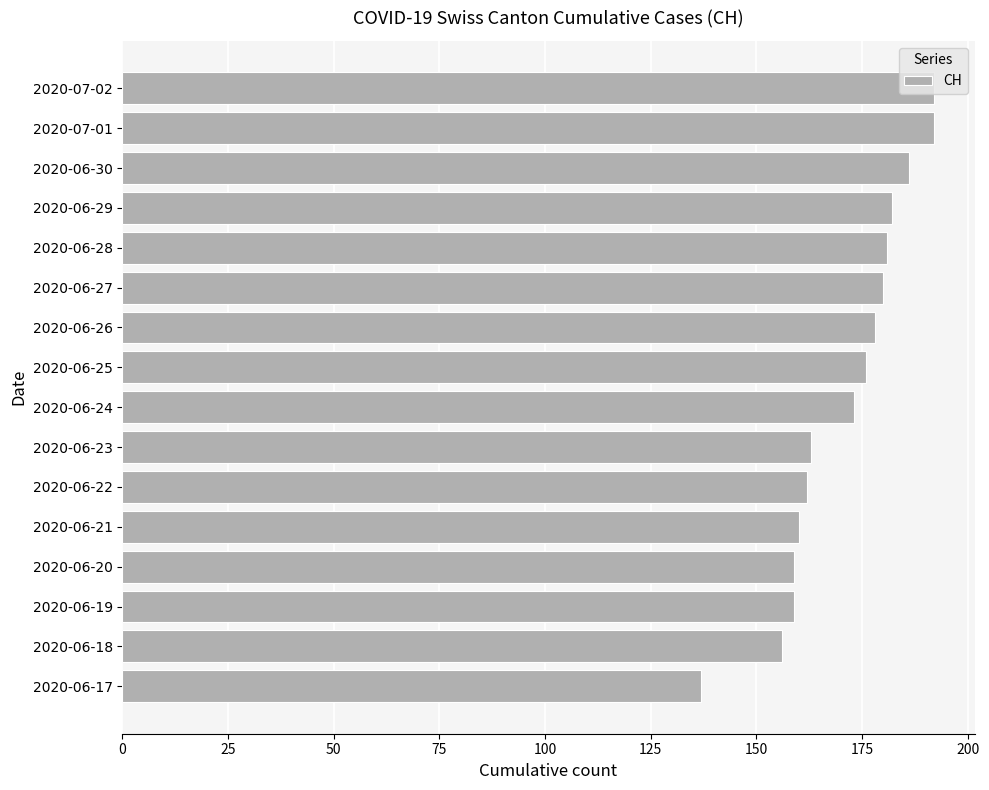

What is the difference between the second highest and minimum values?

55